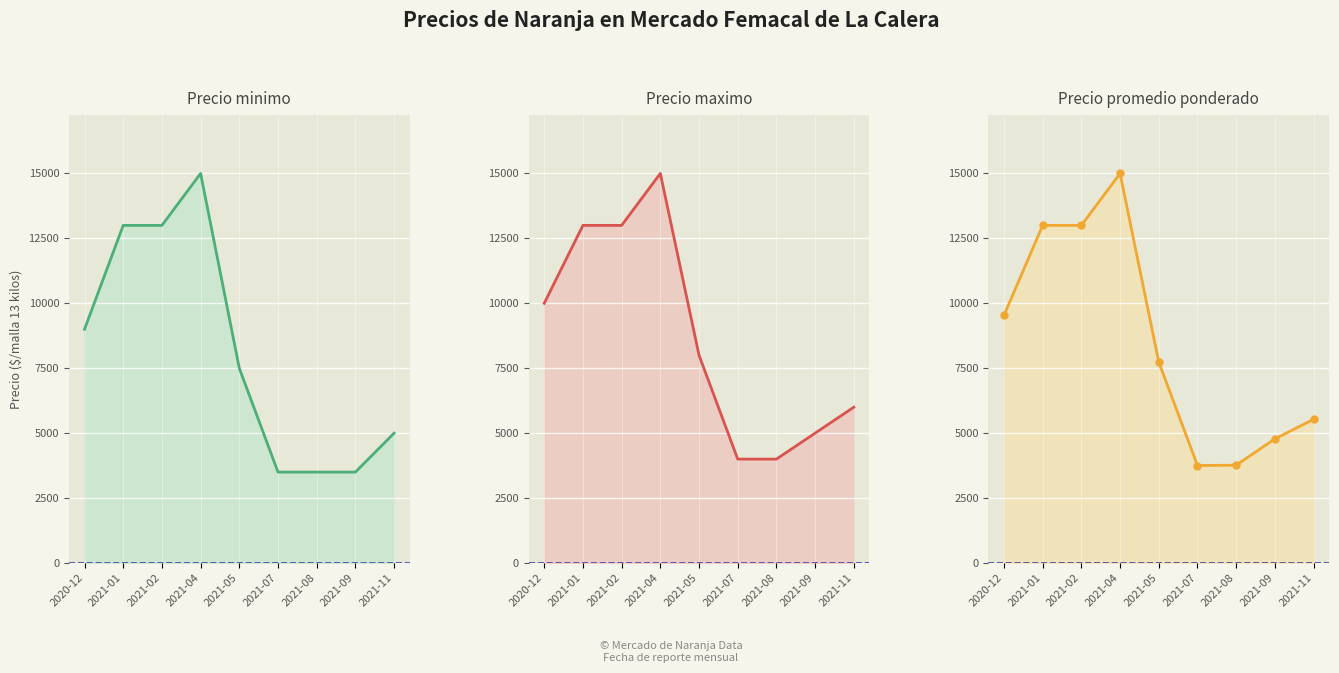

What is the label of the 3rd point from the left?

2021-02